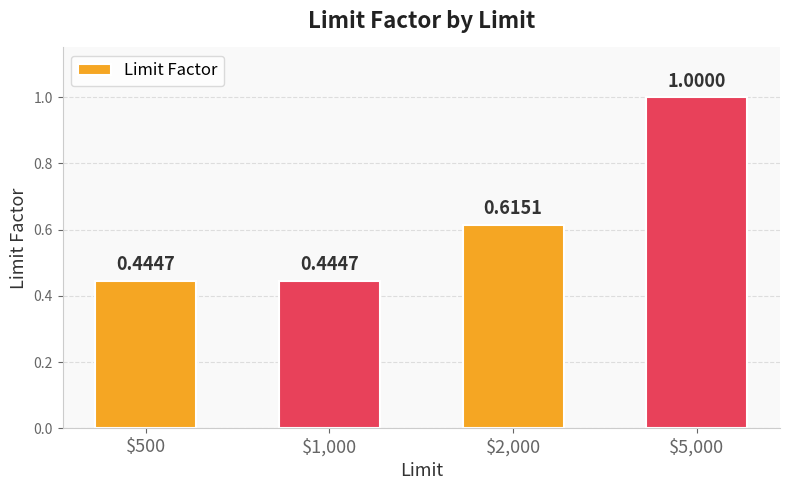

Are the bars grouped side by side (vs. stacked)?

No